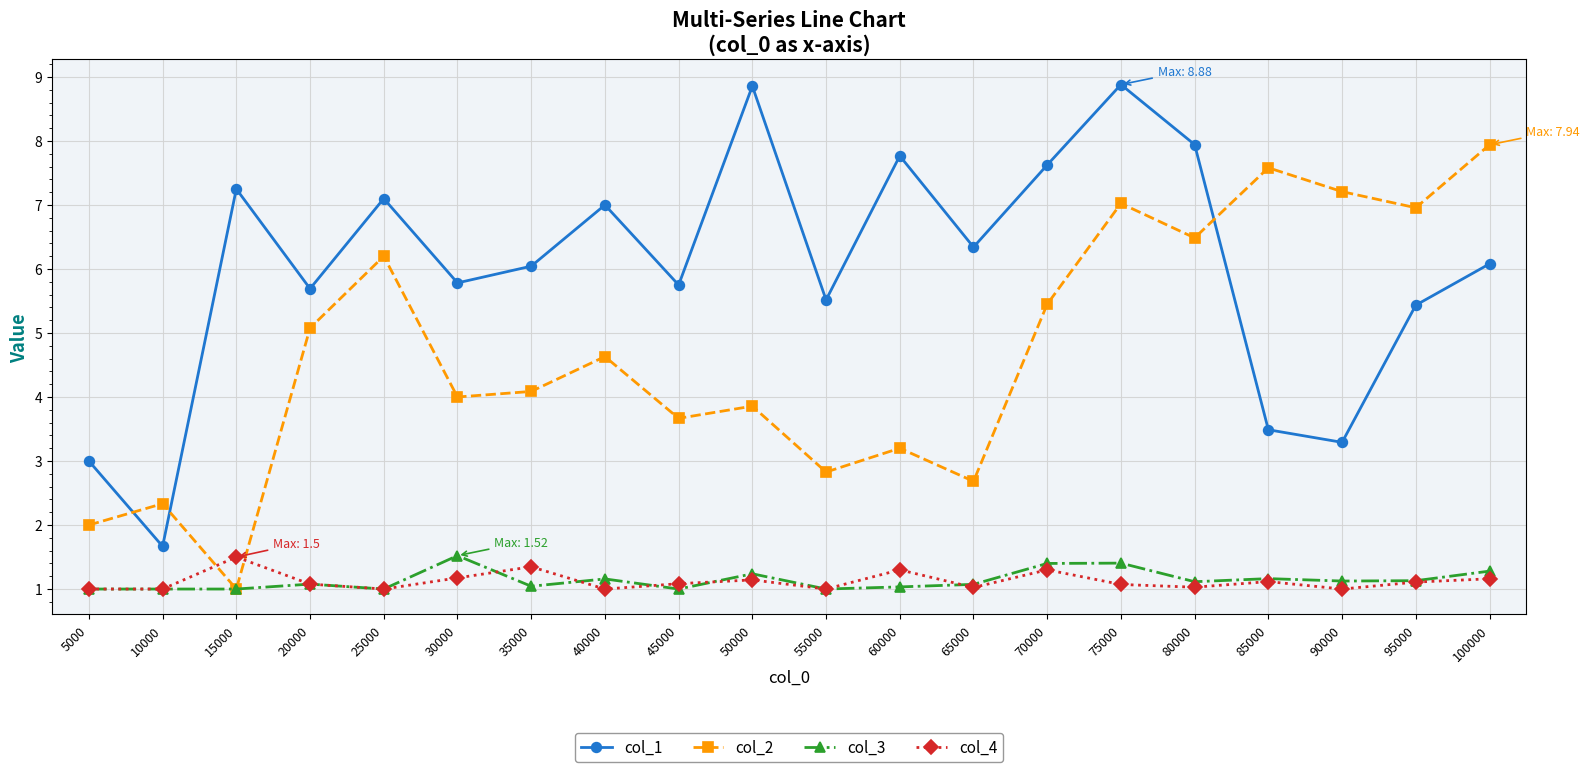

What is the minimum value shown in the chart?

1.0